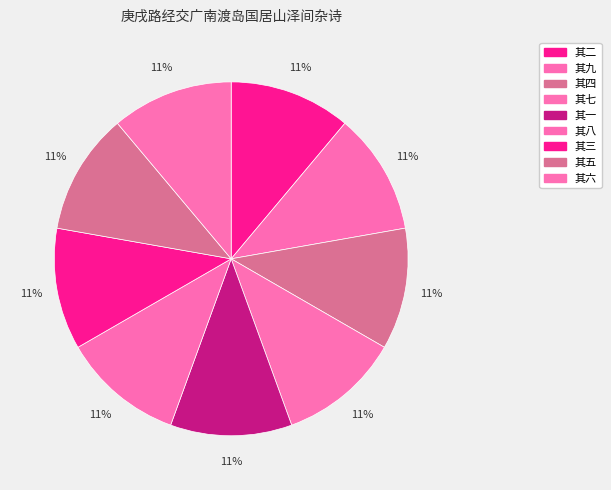

Is there a majority slice in this chart?

No